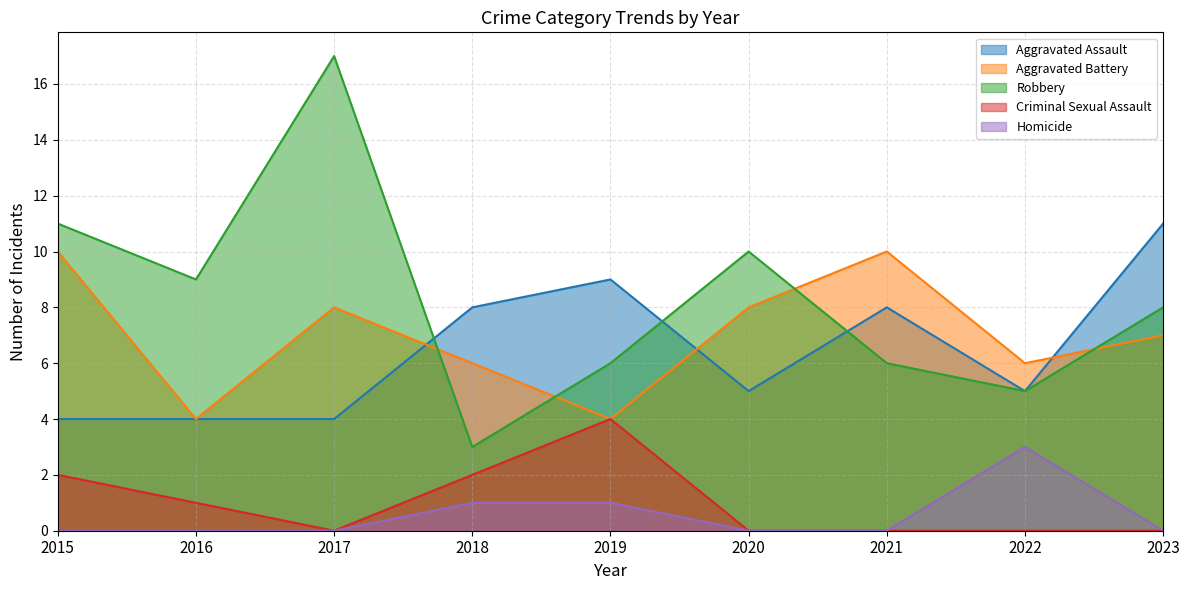

In Aggravated Battery, how many points are higher than both neighbors (excluding endpoints)?

2